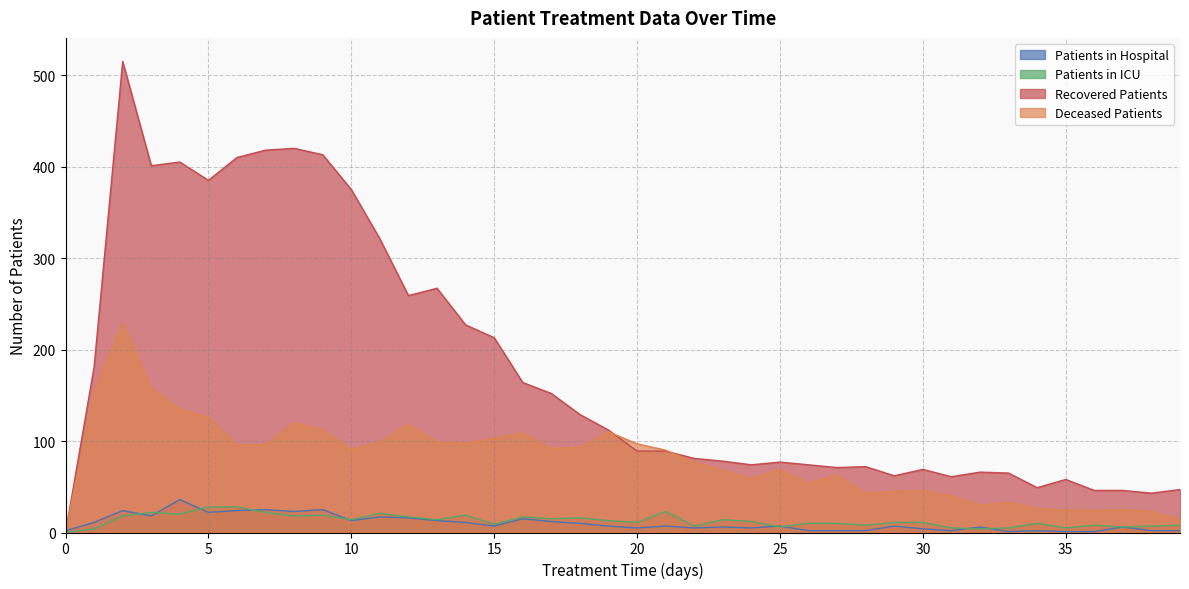

At which category does recovered_patients reach its first local peak?

2